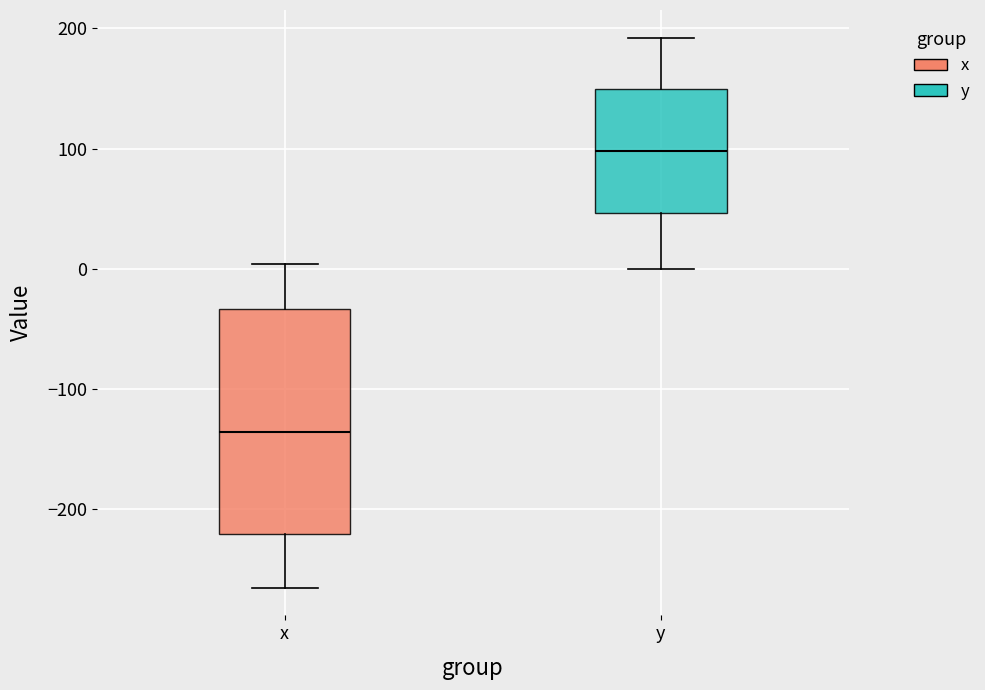

Which box has the lowest median line?

x